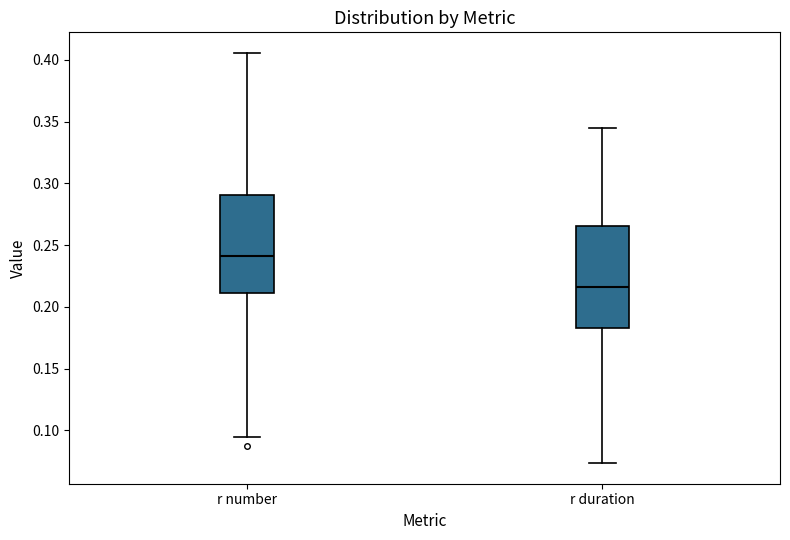

Reading left to right, transcribe this box plot: for each box, give where its median line is, the range the box spans, and where its two whiskers end, as read against the y-axis. The values are not printed on the chart, so give them approximately, as read against the axis.

r number: median 0.240, box 0.210 to 0.290, whiskers 0.095 to 0.405
r duration: median 0.215, box 0.185 to 0.265, whiskers 0.075 to 0.345